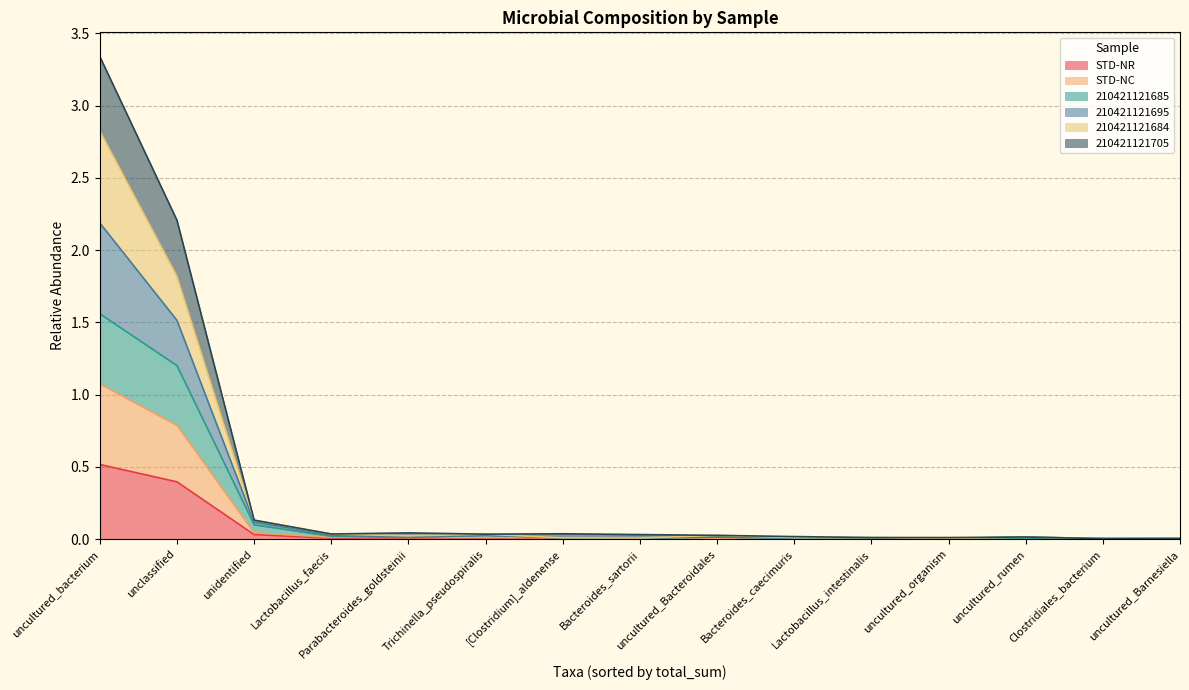

How many interior local peaks does the 210421121685 series have?

4